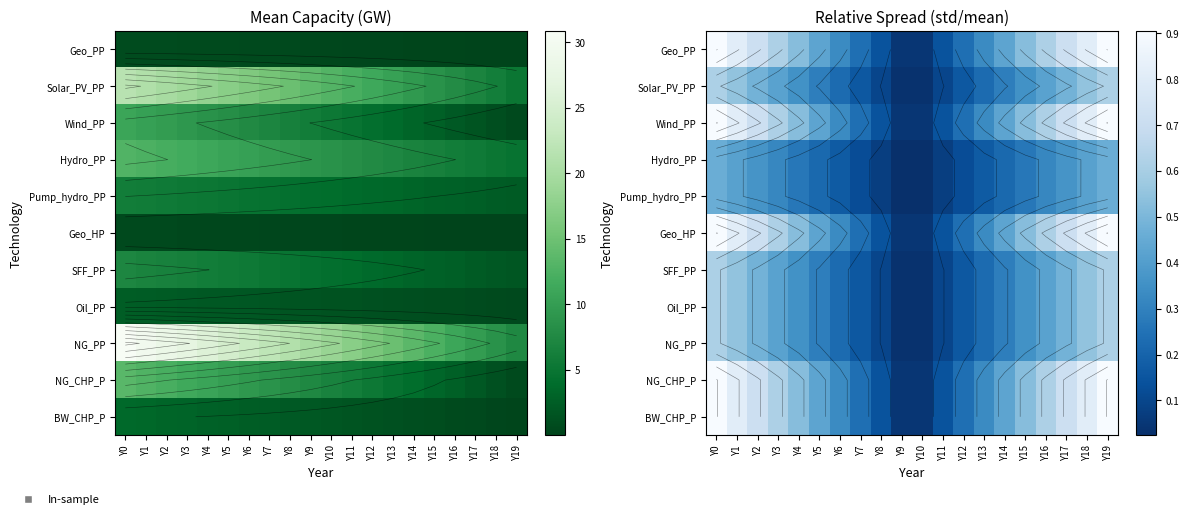

At which label is BW_CHP_P closest to 0?

Y9